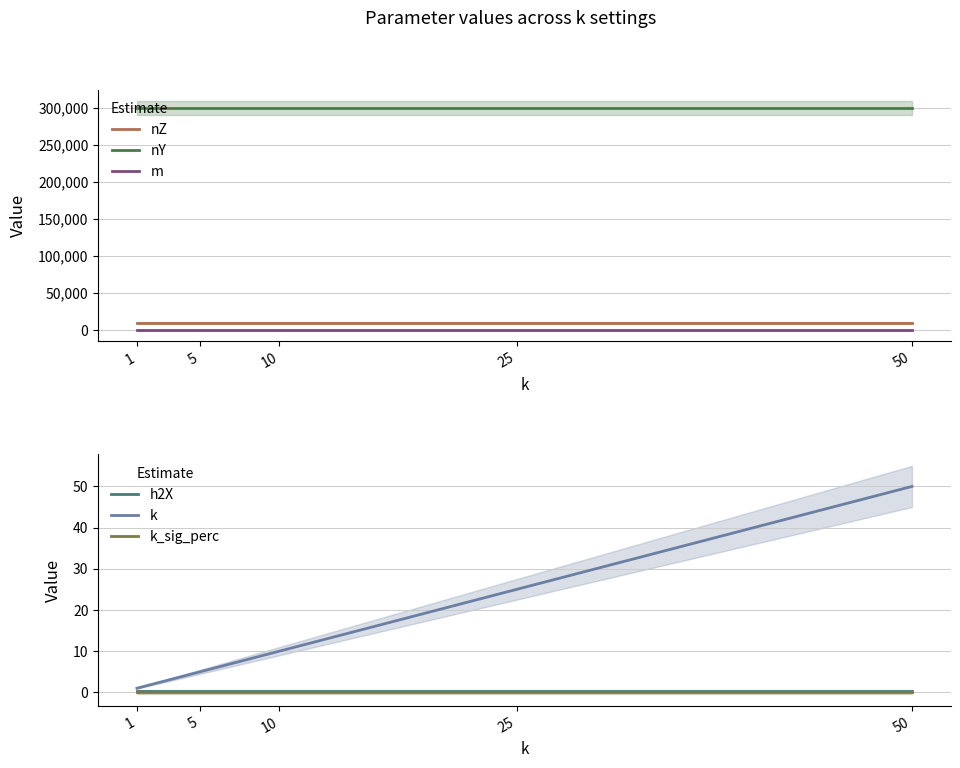

Which series has the widest spread of values?

k